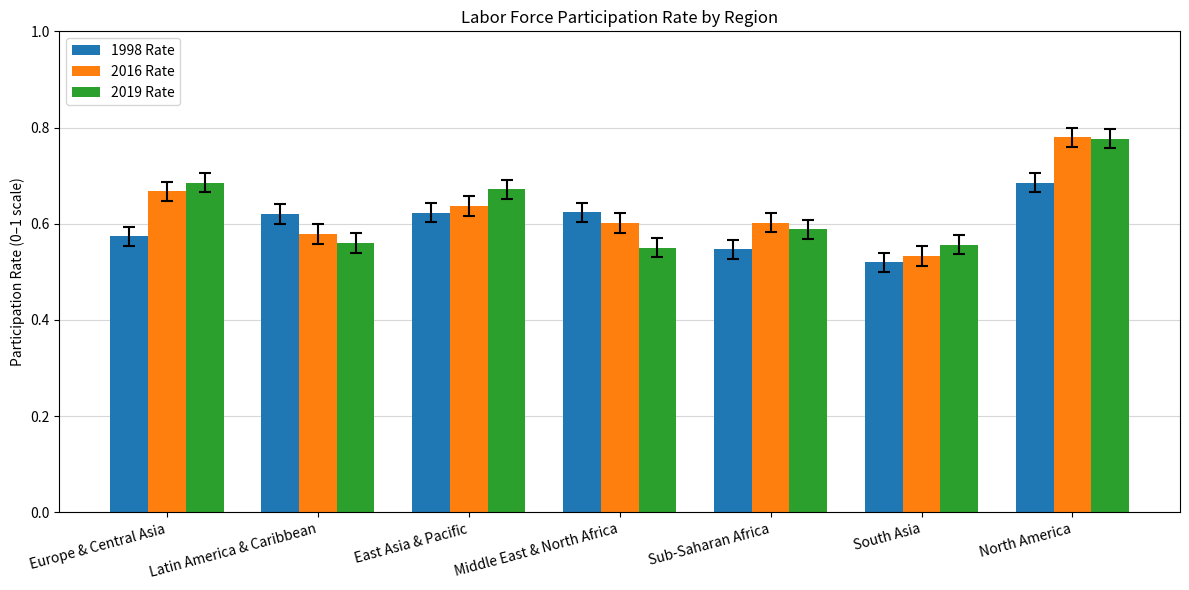

What is the sum of the 2019 Rate values at Sub-Saharan Africa and North America?

1.4